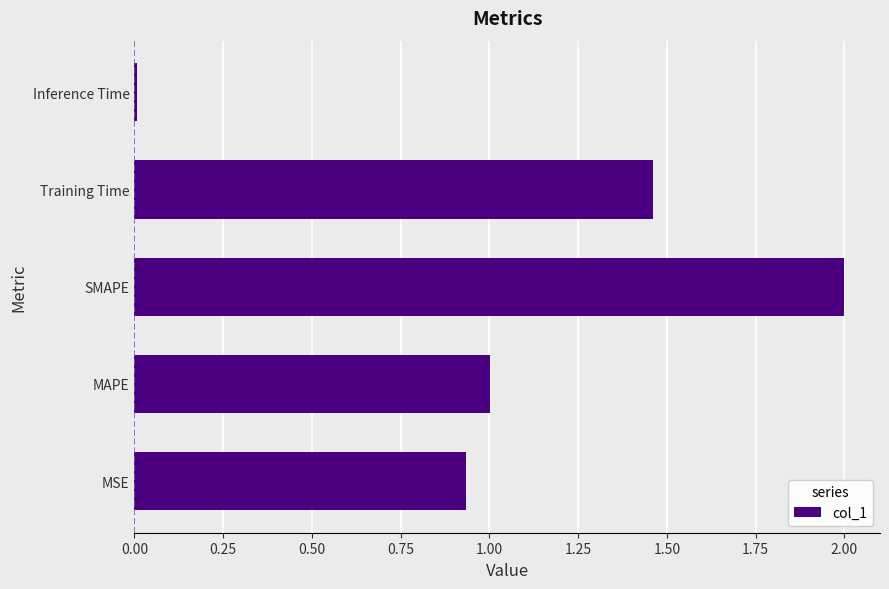

What is the difference between the second highest and second lowest values?

0.5